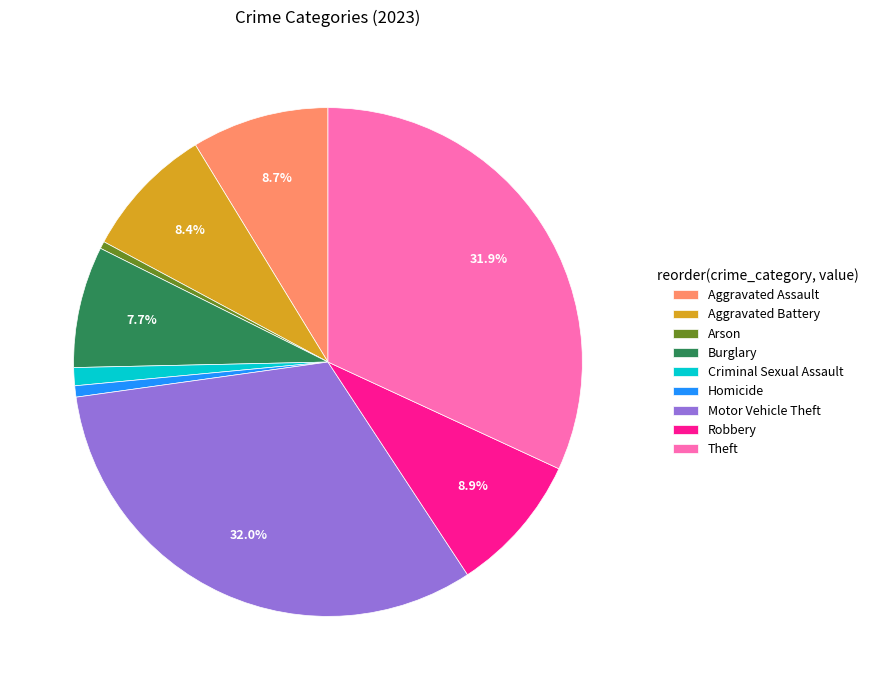

Does Homicide account for over 50% of the chart?

No